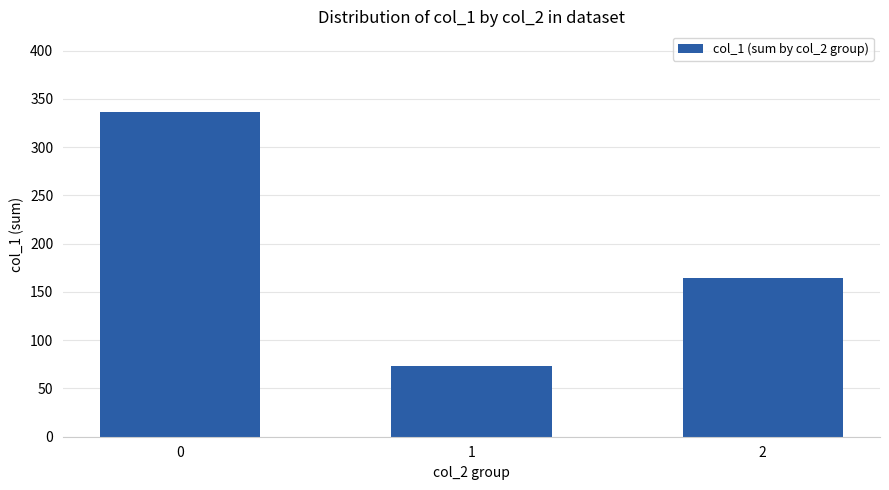

What is the ratio of the value at 0 to the value at 2?

2.0